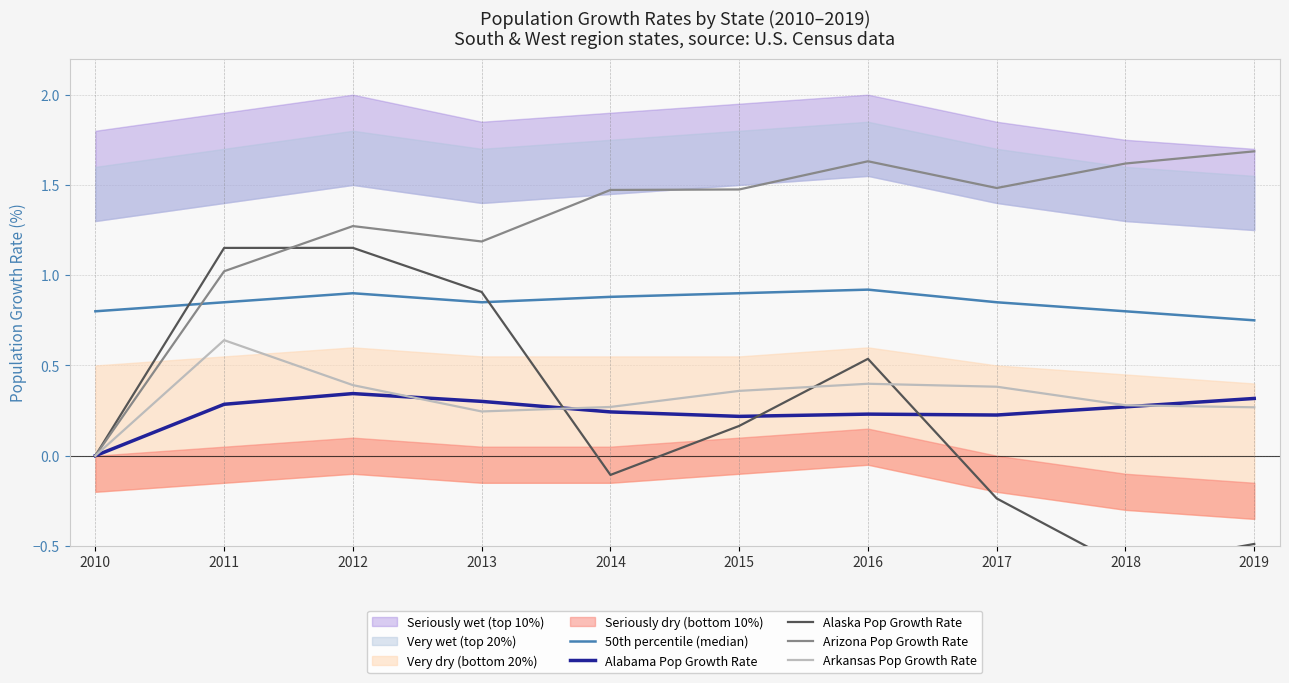

Which series changed the most between 2012 and 2014?

Alaska Pop Growth Rate